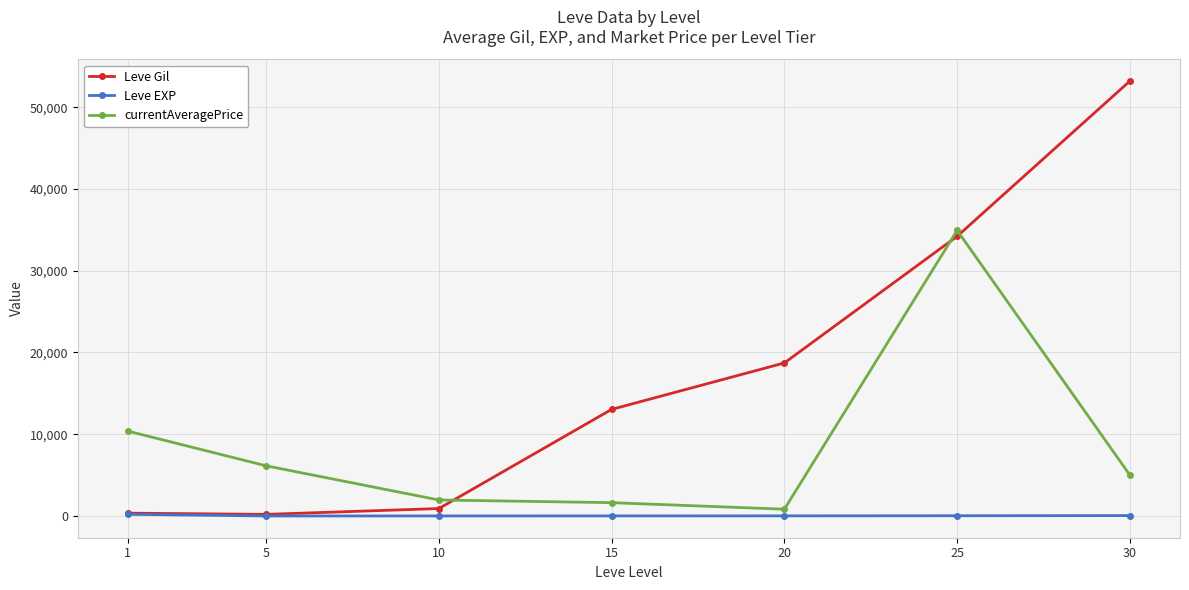

List the series in order of their overall mean, lowest first.

Leve EXP, currentAveragePrice, Leve Gil